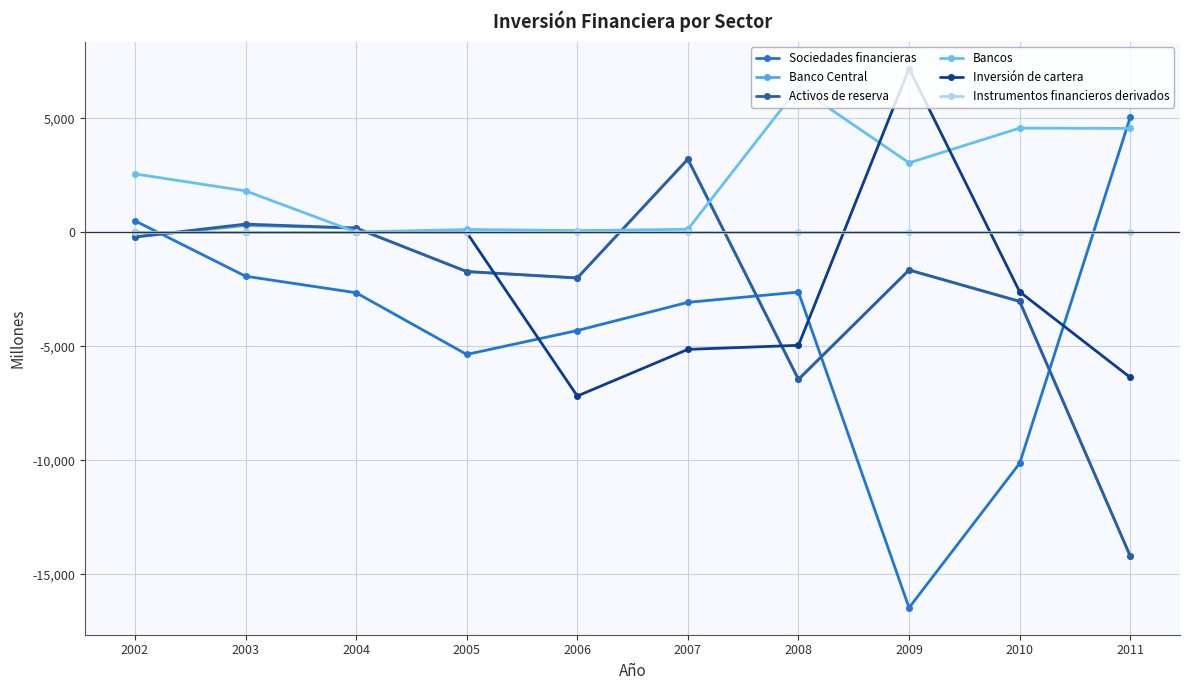

How many negative values does the Banco Central series have?

7